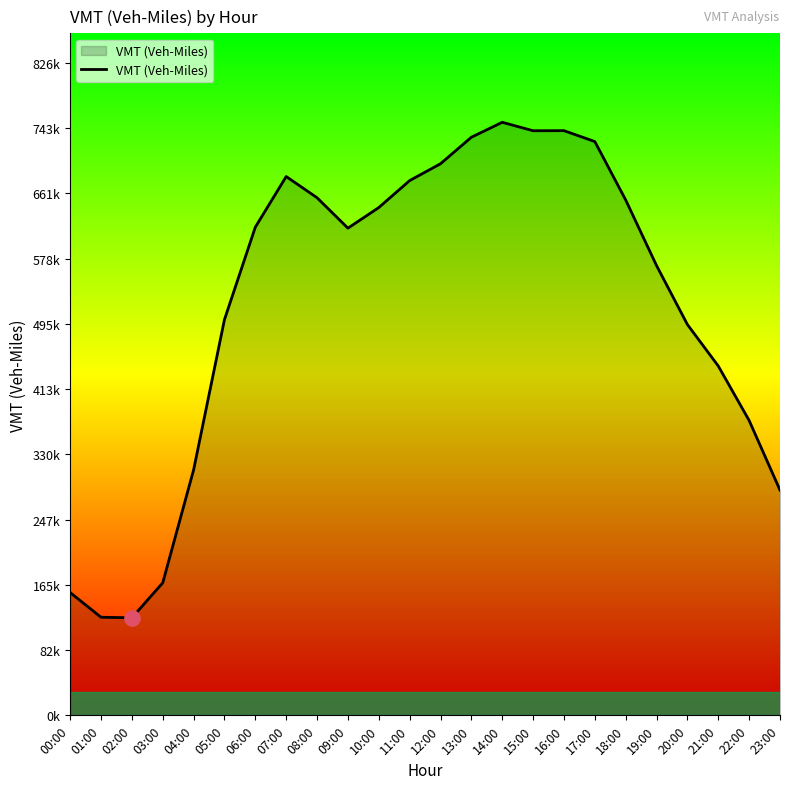

What is the change in value from 10:00 to 16:00?

+97447.1